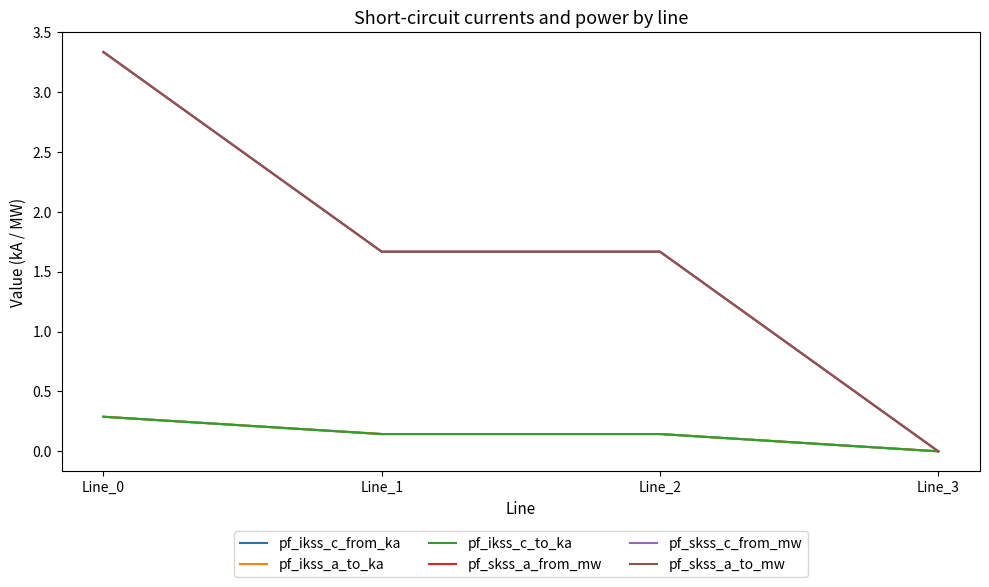

At how many categories does at least one series exceed 1?

3